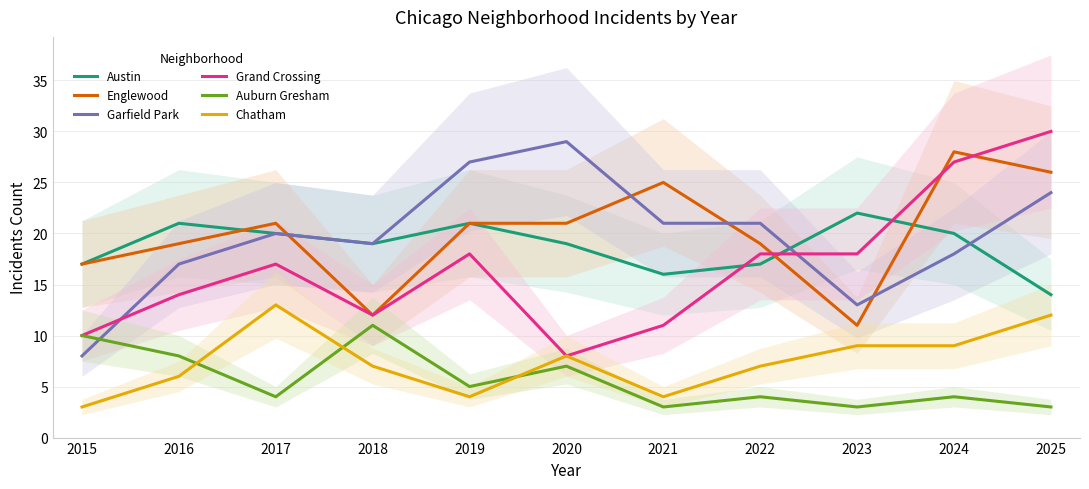

Which has a higher value, 2020 or 2015?

2020